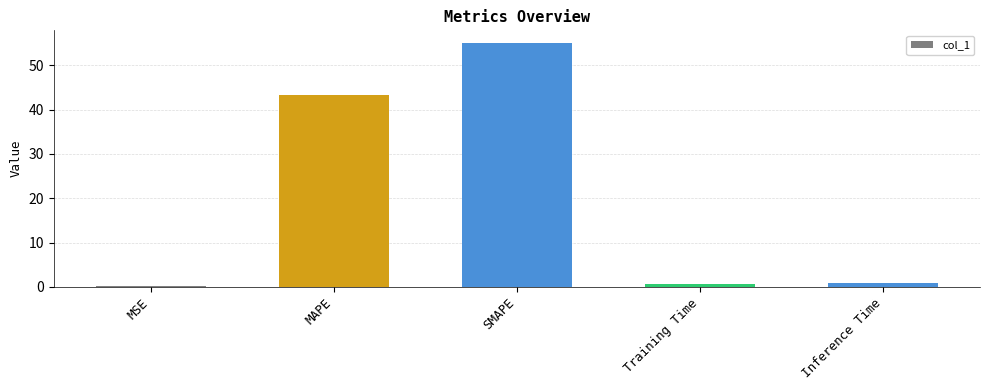

True or false: the data shows 76.8 at MAPE.

False